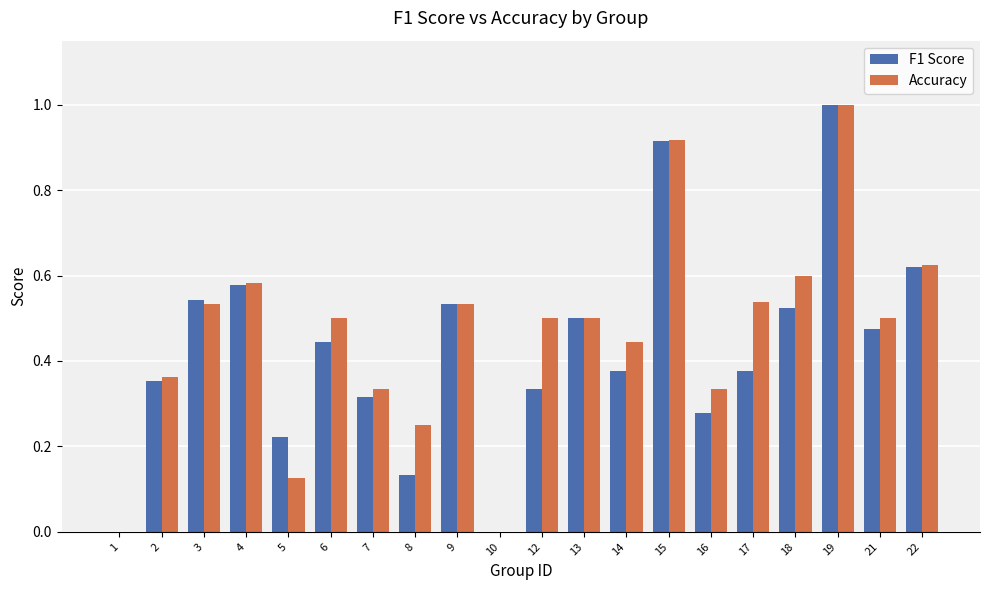

The value of F1 Score at 21 is 0.8. True or false?

False